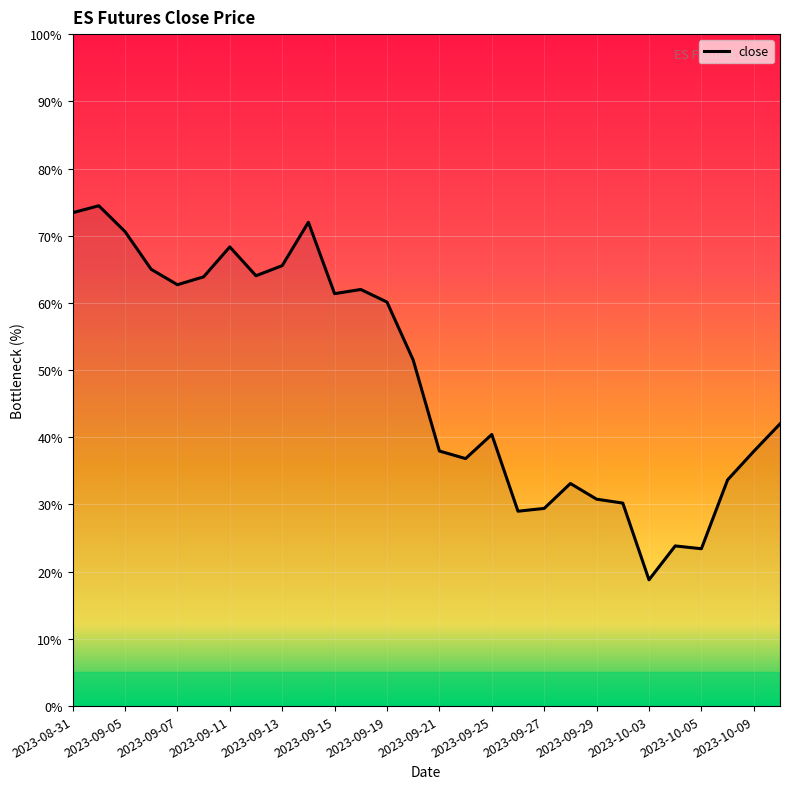

Is this an area chart (filled region under the line)?

No